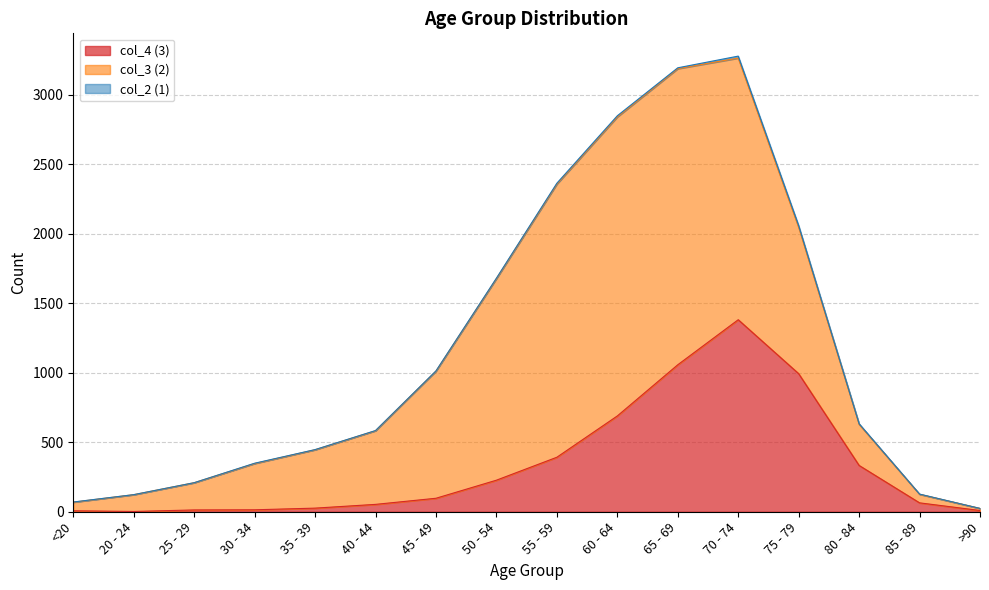

True or false: col_2 (1) has a value of 1 at <20.

True